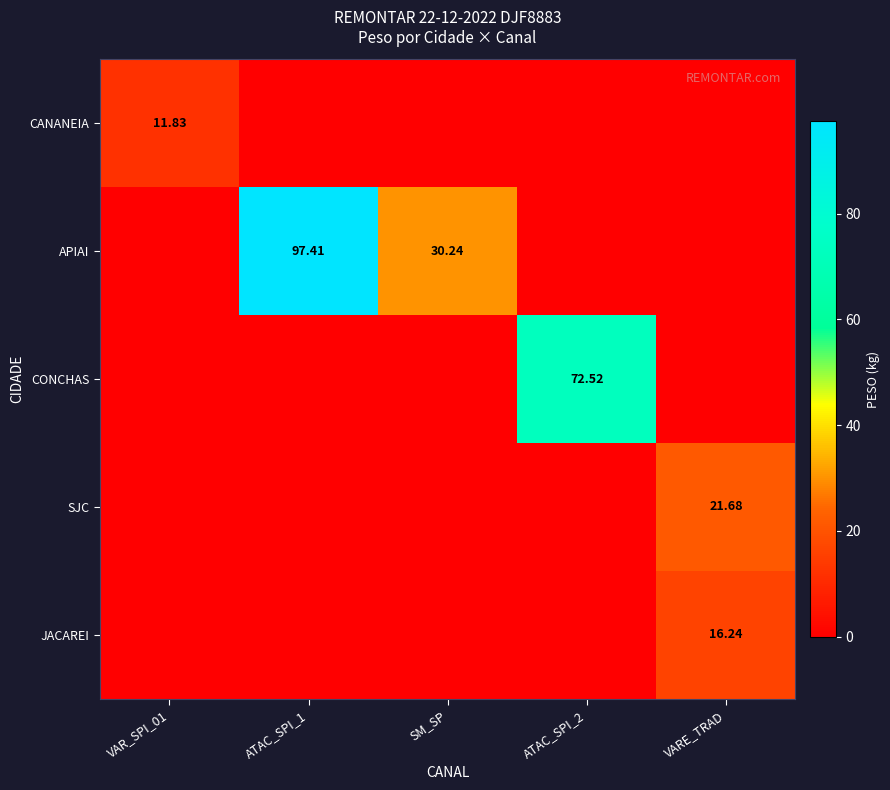

The value of CONCHAS at ATAC_SPI_1 is 0.0. True or false?

True